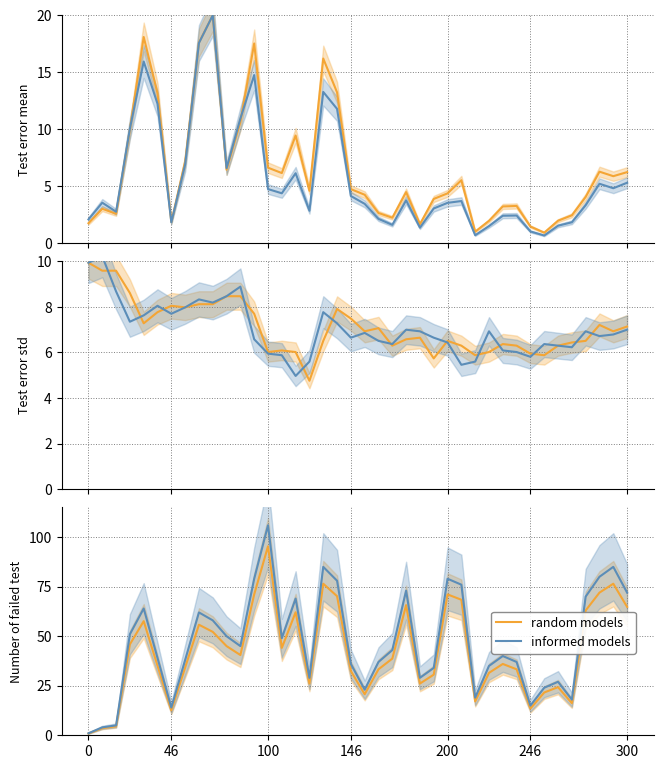

True or false: random models and informed models intersect in this chart.

False